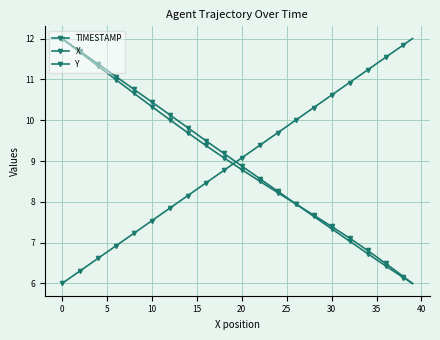

Which series ends up on top after the final intersection of TIMESTAMP and X?

TIMESTAMP